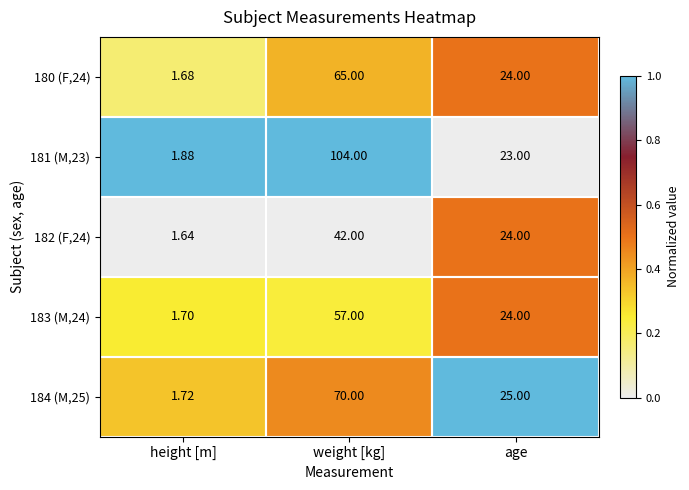

Rank the categories by 180 (F,24) value from lowest to highest.

height [m], age, weight [kg]